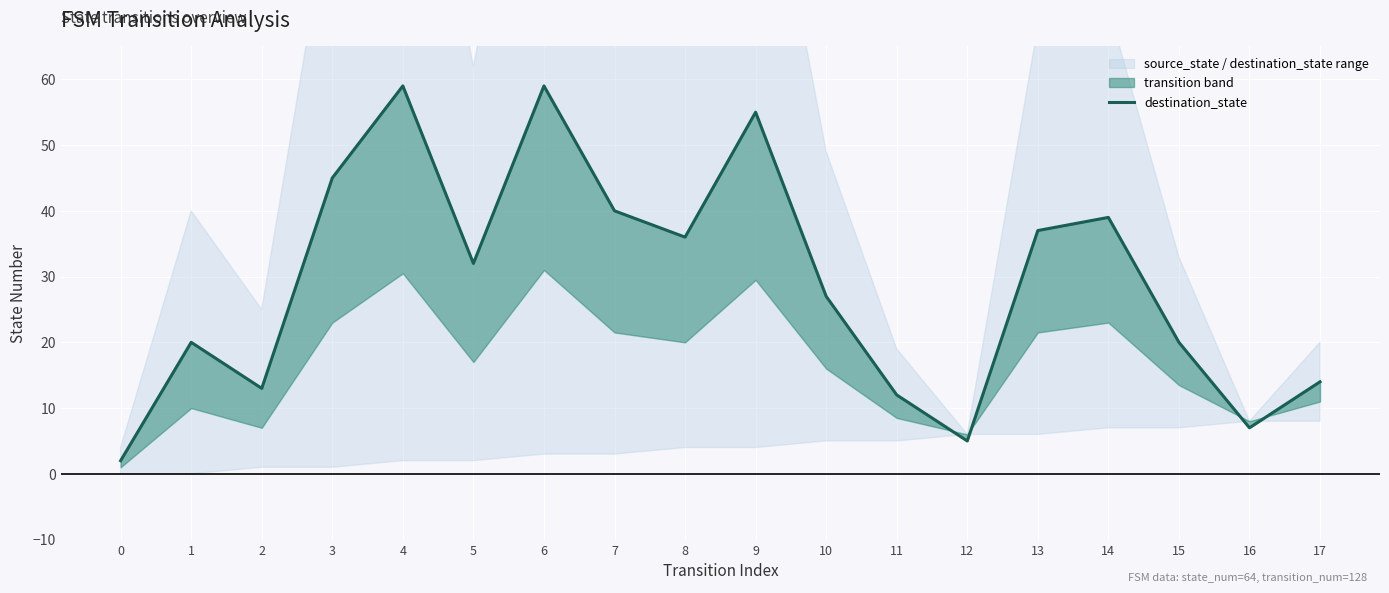

Reading right to left, what are all the values shown in this chart?

17=14	16=7	15=20	14=39	13=37	12=5	11=12	10=27	9=55	8=36	7=40	6=59	5=32	4=59	3=45	2=13	1=20	0=2